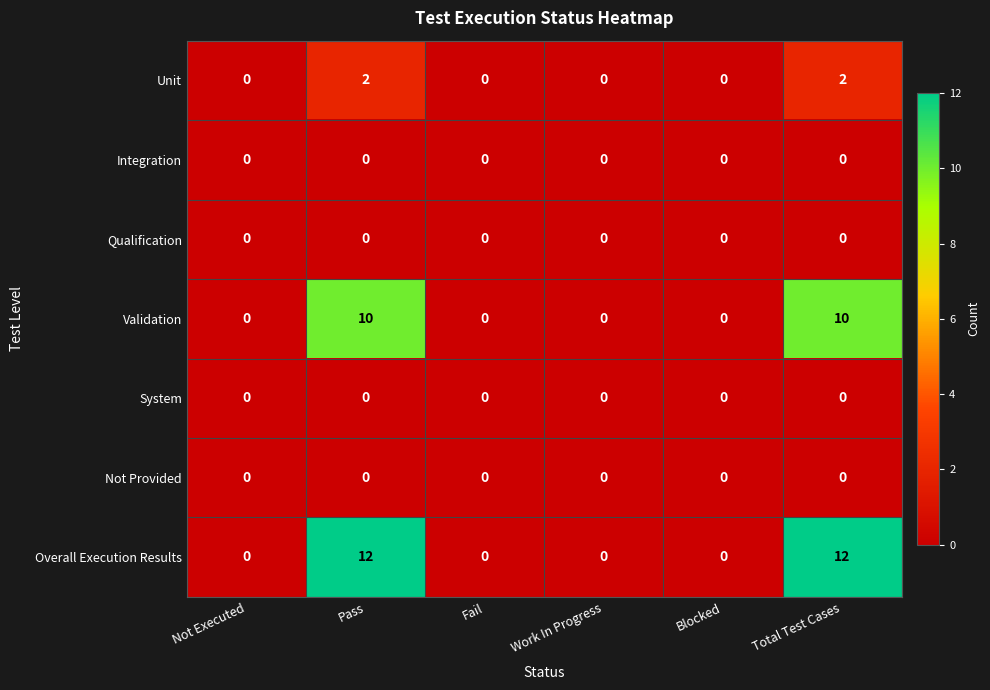

What is the difference between the maximum and second lowest values in the Overall Execution Results series?

12